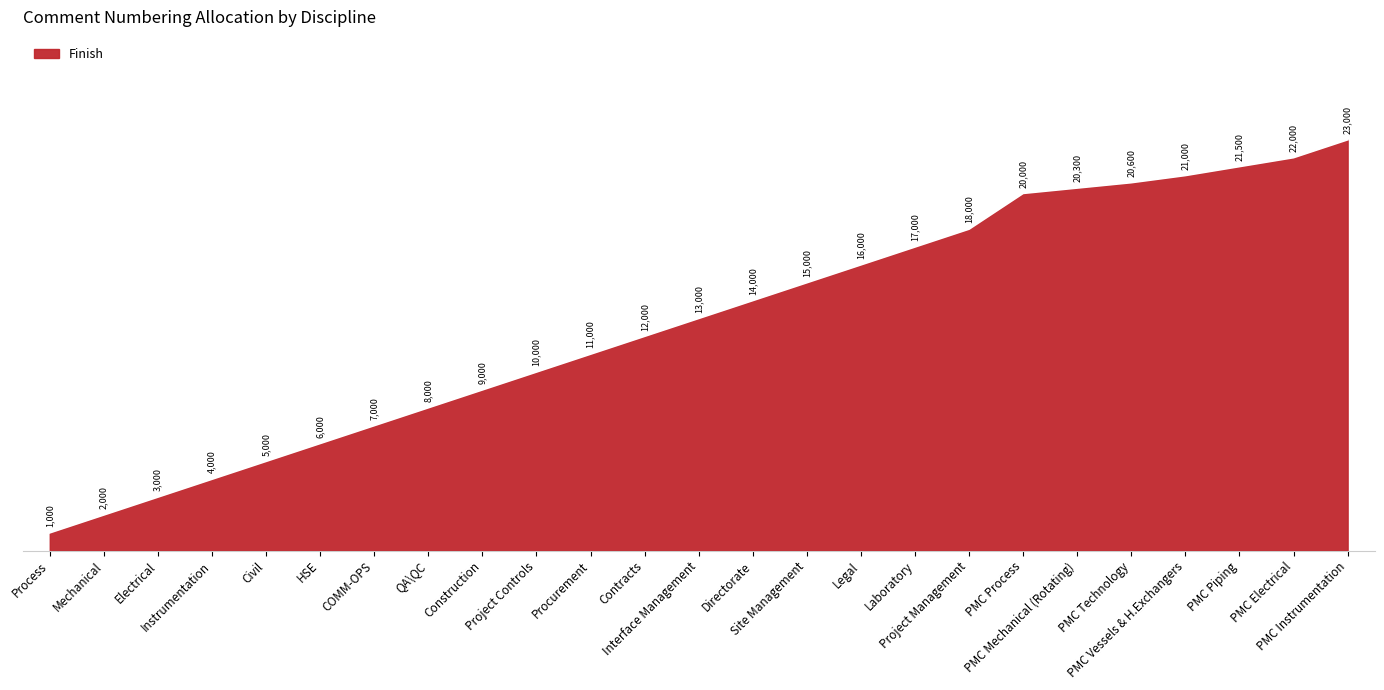

Rank the categories by value from highest to lowest.

PMC Instrumentation, PMC Electrical, PMC Piping, PMC Vessels & H.Exchangers, PMC Technology, PMC Mechanical (Rotating), PMC Process, Project Management, Laboratory, Legal, Site Management, Directorate, Interface Management, Contracts, Procurement, Project Controls, Construction, QA\QC, COMM-OPS, HSE, Civil, Instrumentation, Electrical, Mechanical, Process